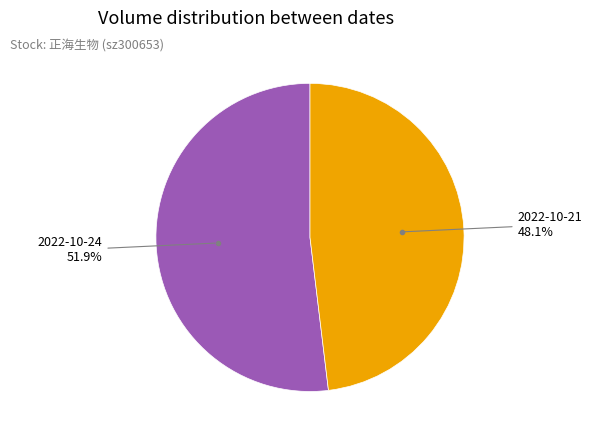

Is there a majority slice in this chart?

Yes